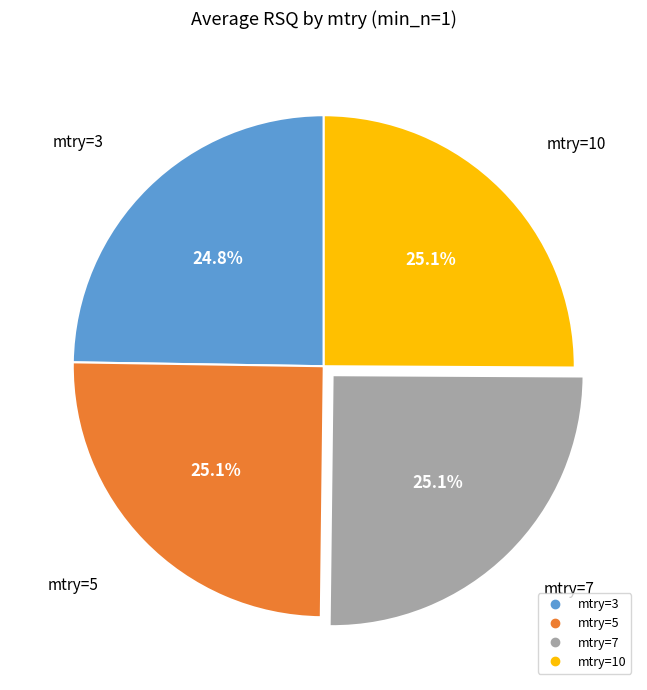

Is there a majority slice in this chart?

No